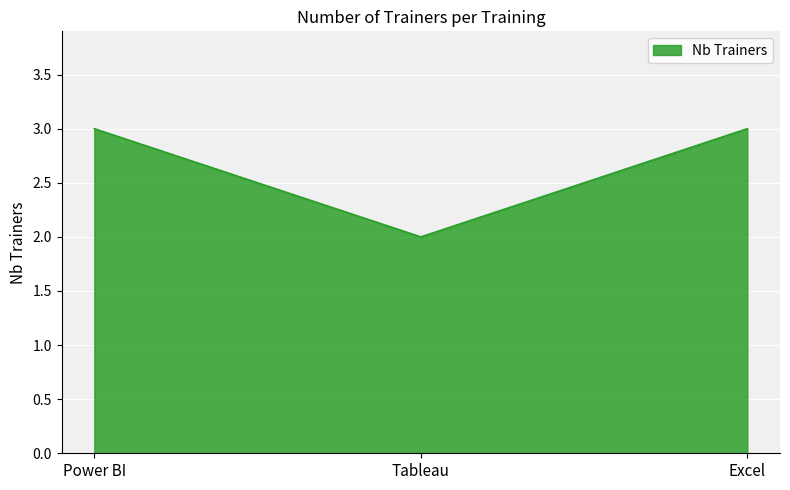

What is the average value?

3